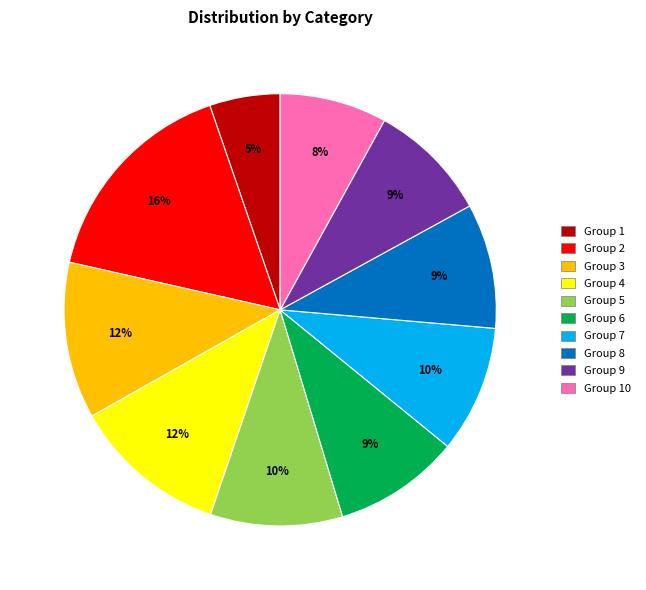

Is there any slice that represents more than half of the pie?

No